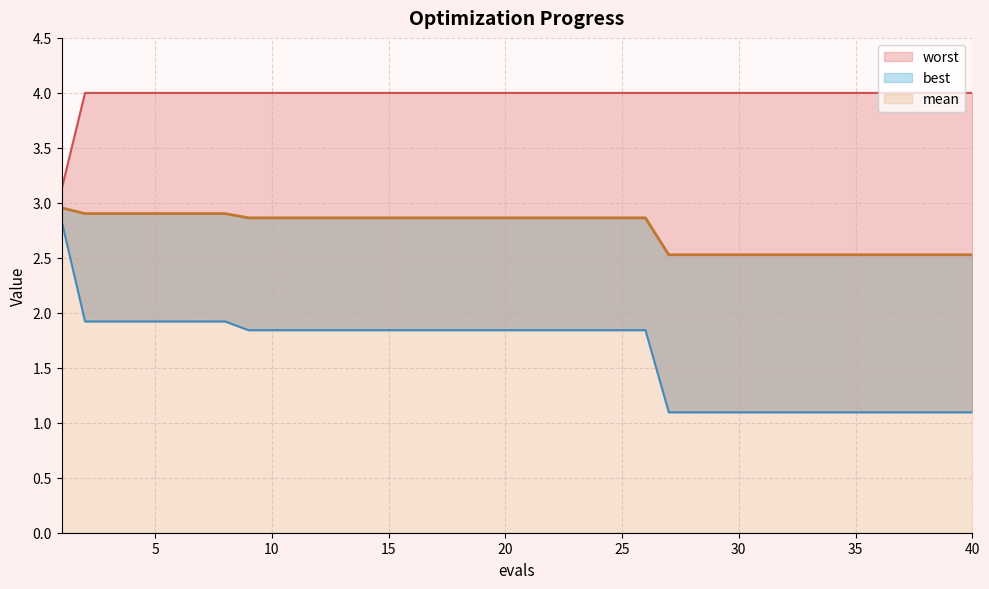

What is the greatest value displayed?

4.0